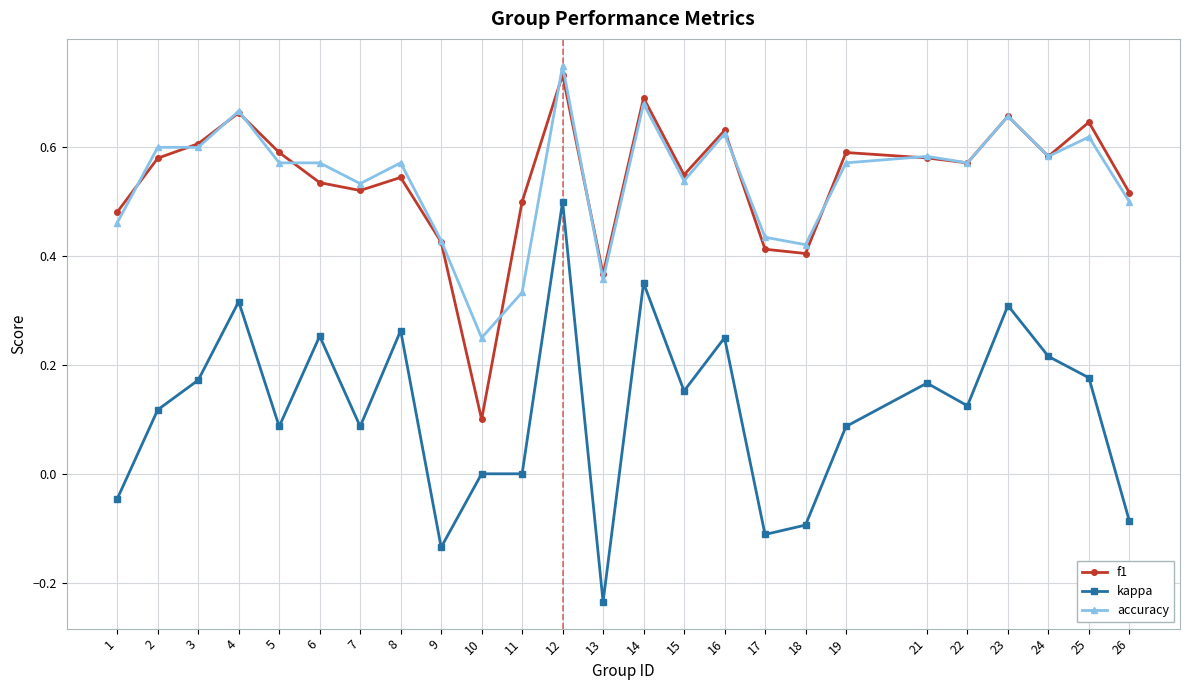

At which label does kappa reach its minimum?

13